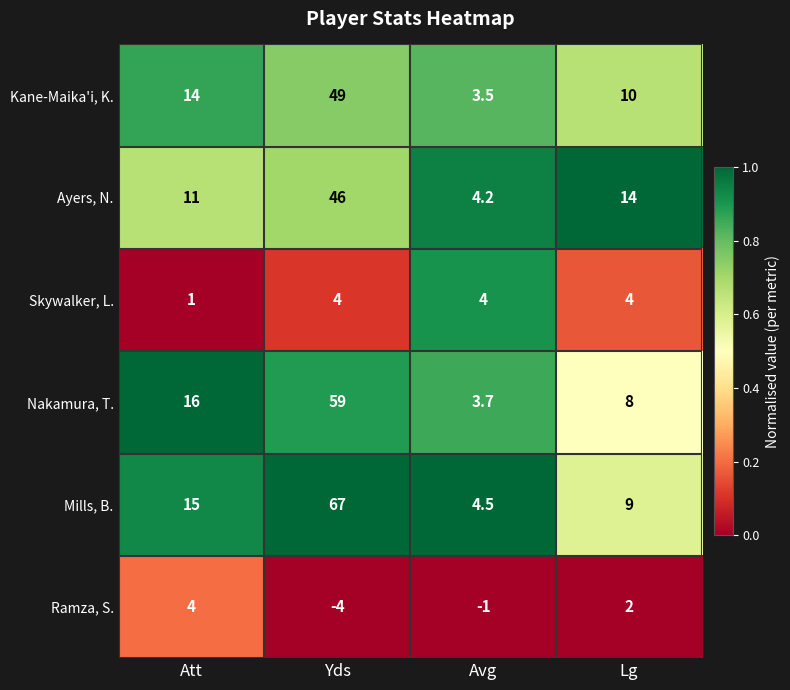

Which series has the largest total across all categories?

Mills, B.